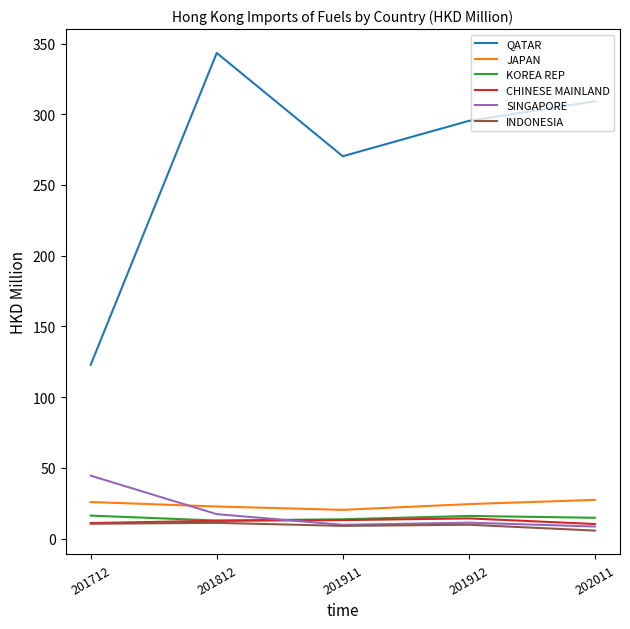

Which series has the largest total across all categories?

QATAR